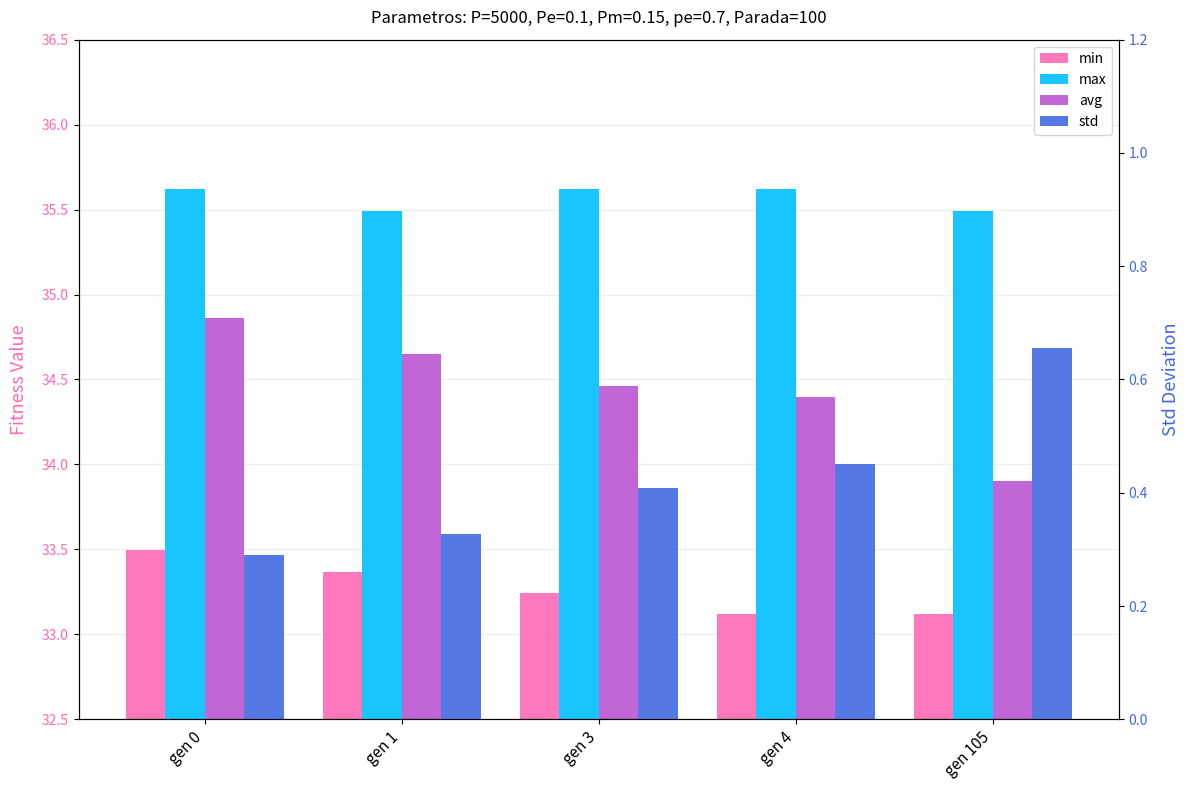

What is the difference between the second highest and second lowest values in the avg series?

0.3